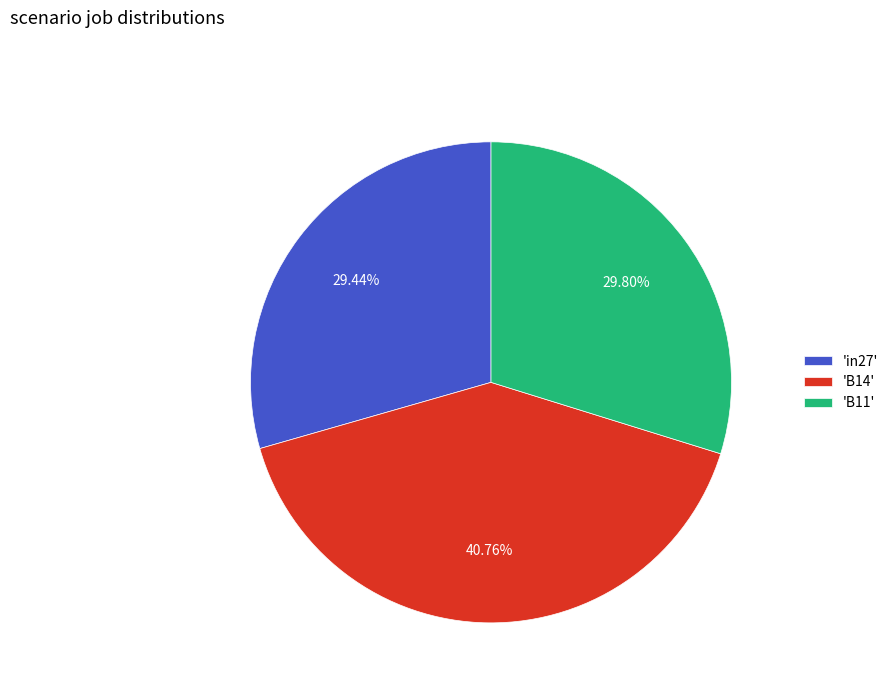

Does 'B11' represent more than half of the total?

No